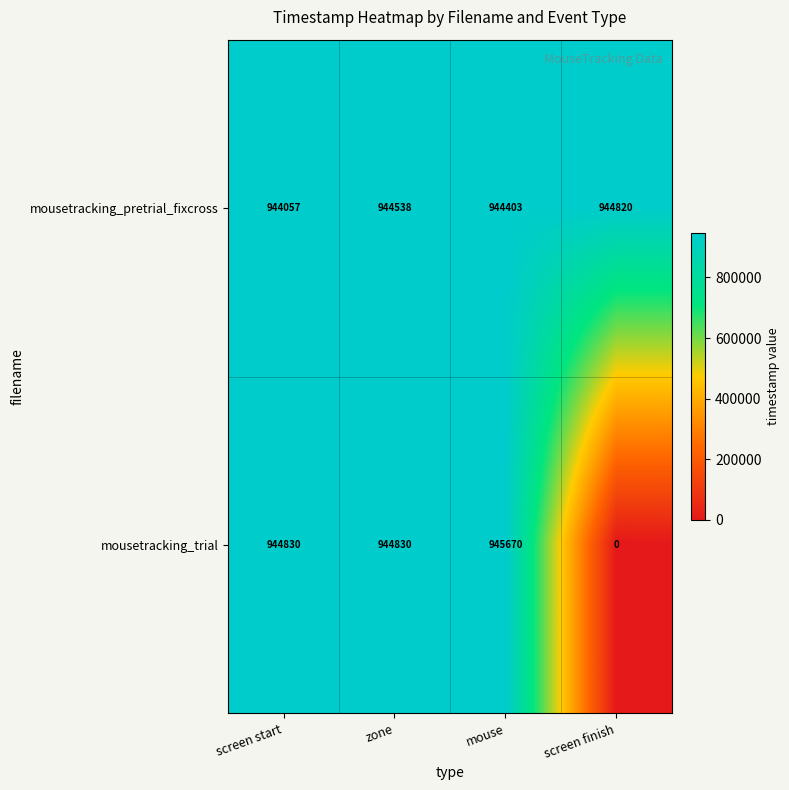

What value does the mousetracking_trial series have at screen start, to the nearest 100?

944800